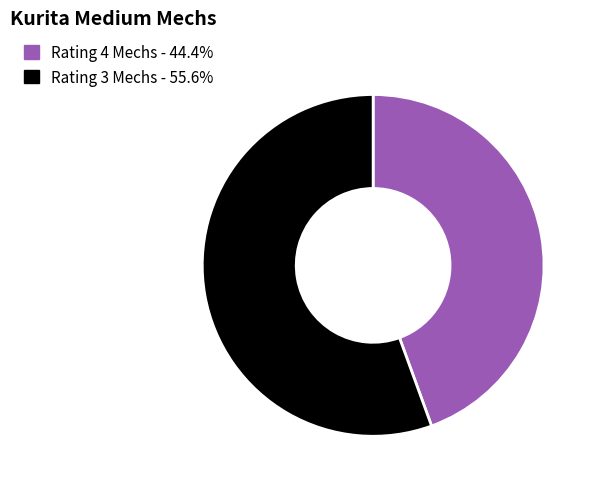

Approximately how many times larger is the value at Rating 3 Mechs - 55.6% compared to Rating 4 Mechs - 44.4%?

1.3